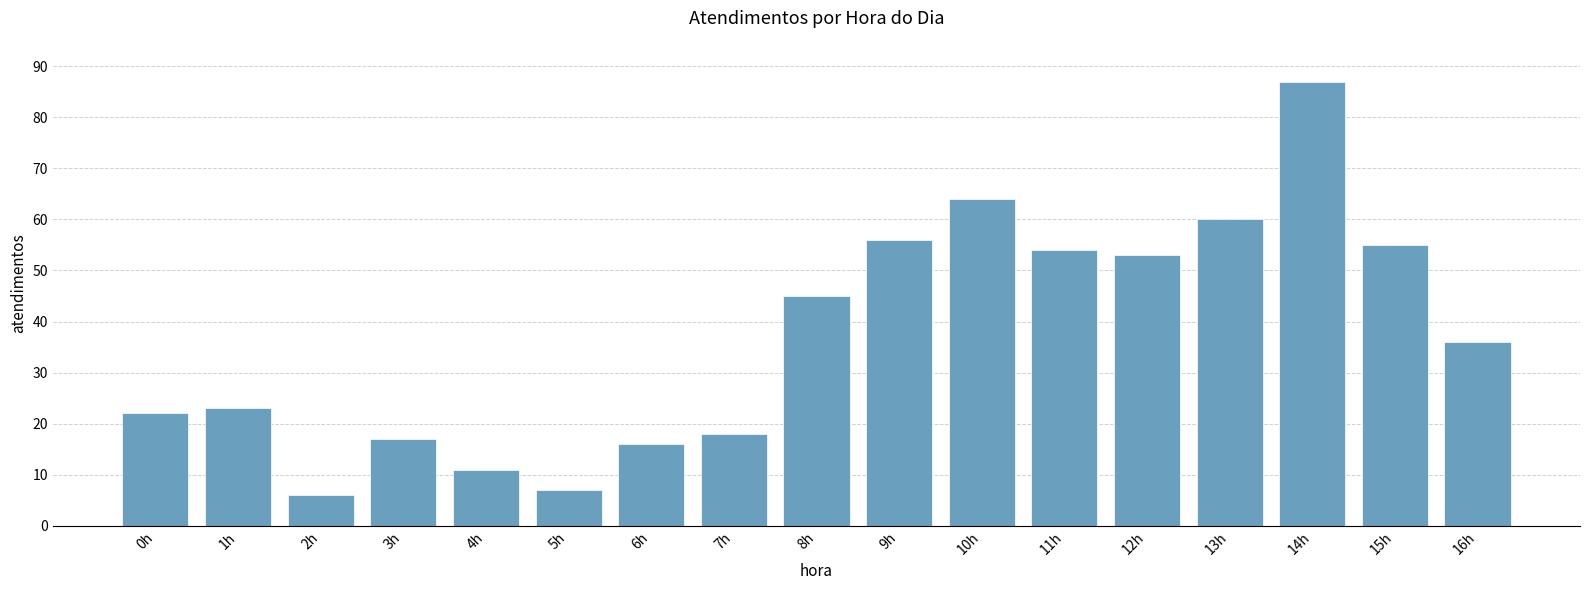

Reading left to right, extract all data points from this chart.

0h=22	1h=23	2h=6	3h=17	4h=11	5h=7	6h=16	7h=18	8h=45	9h=56	10h=64	11h=54	12h=53	13h=60	14h=87	15h=55	16h=36